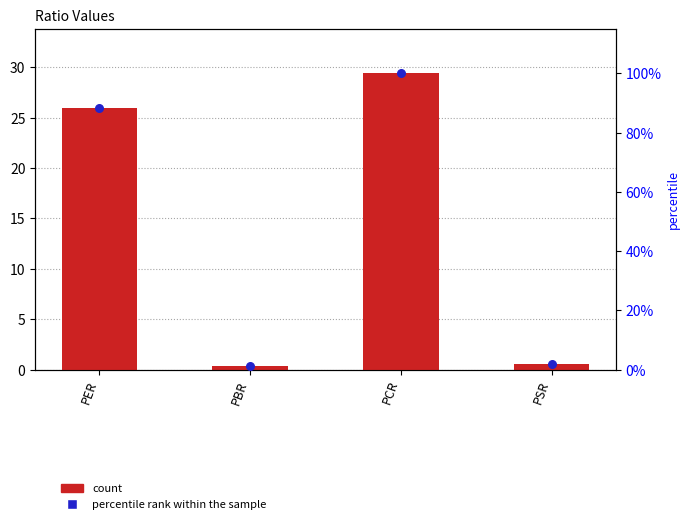

Which series reaches the minimum Y coordinate?

count